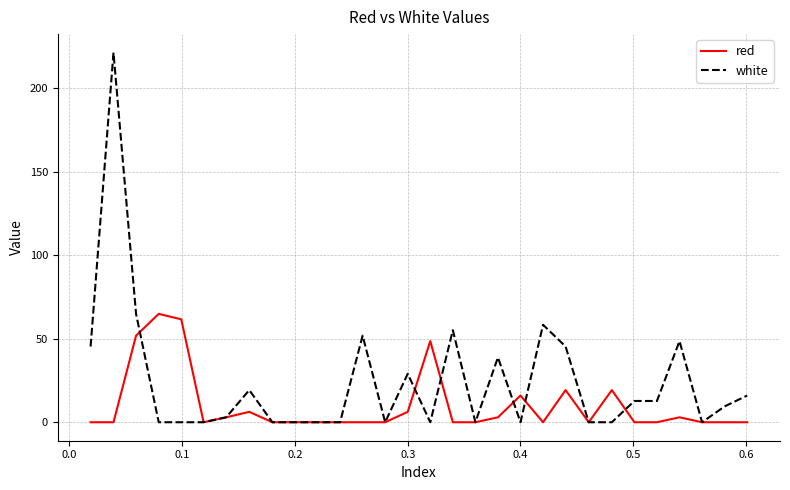

Does the chart display data point markers on the line(s)?

No